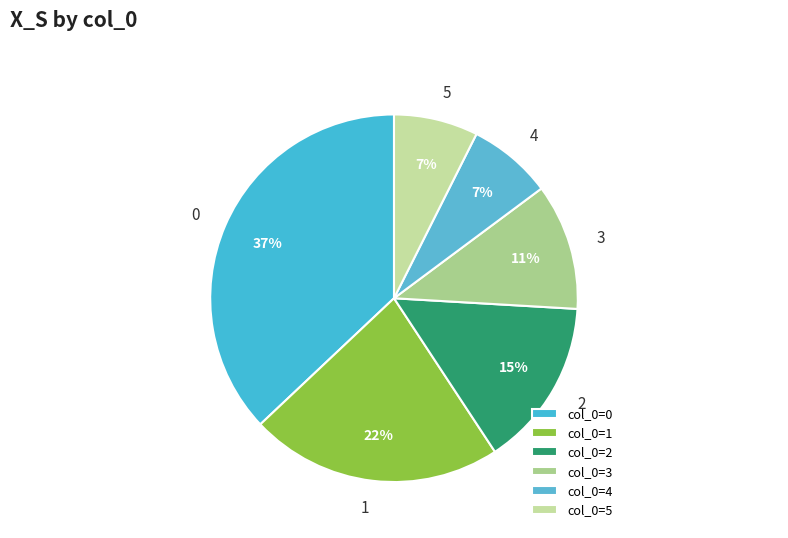

Count the number of slices in the pie.

6